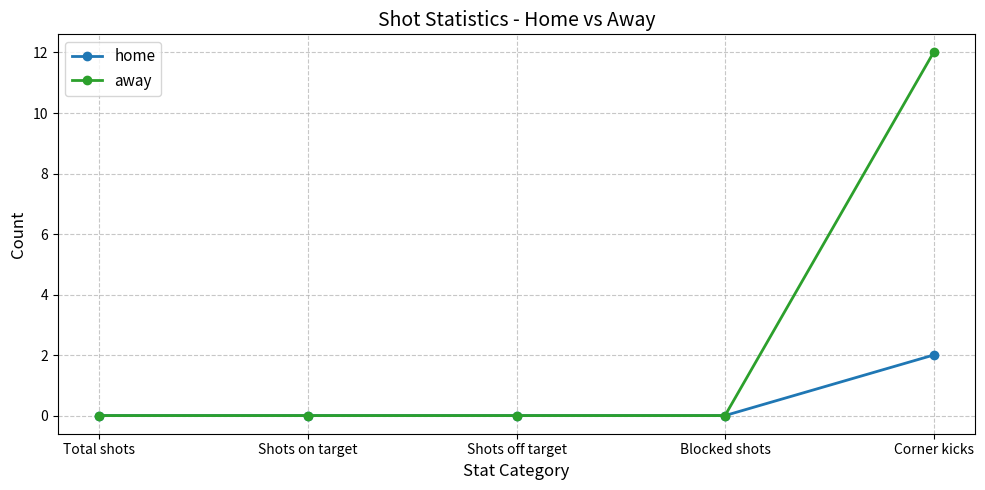

List the series in order of their overall mean, lowest first.

home, away